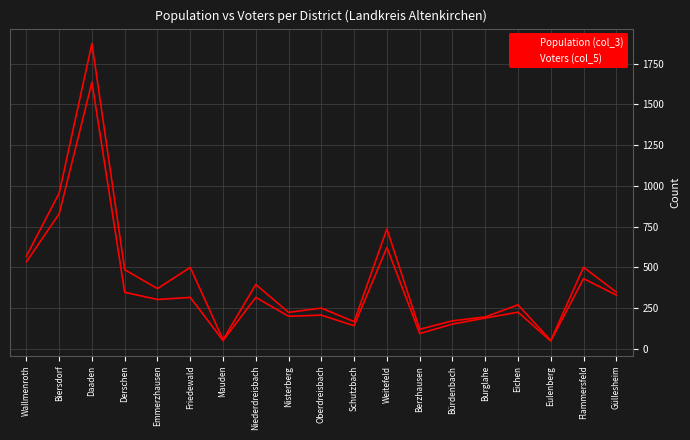

Reading left to right, what are all the values shown in this chart?

Population (col_3): 568	955	1874	485	369	499	55	394	223	249	166	735	119	171	195	269	50	500	347
Voters (col_5): 533	828	1636	346	302	315	50	315	199	206	141	622	93	151	188	224	47	430	329